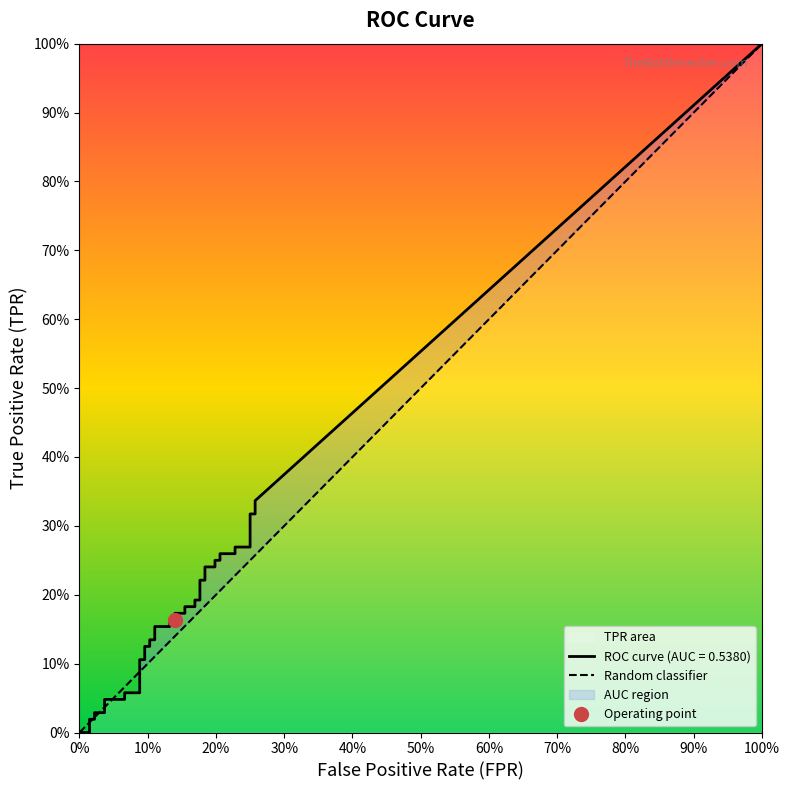

What is the sum of all values?

1